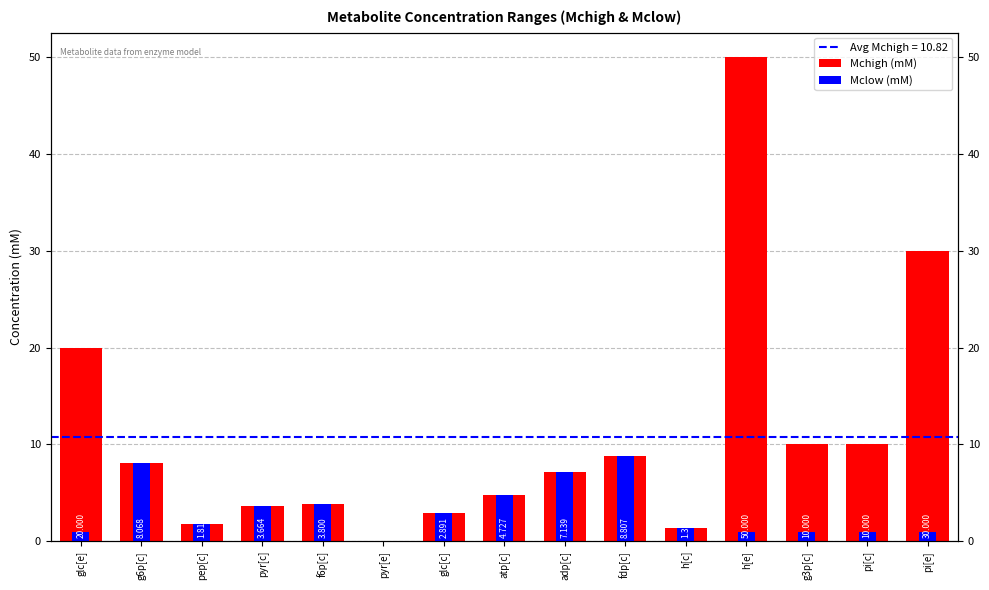

Rank the series by their maximum value, from highest to lowest.

Mchigh (mM), Mclow (mM)